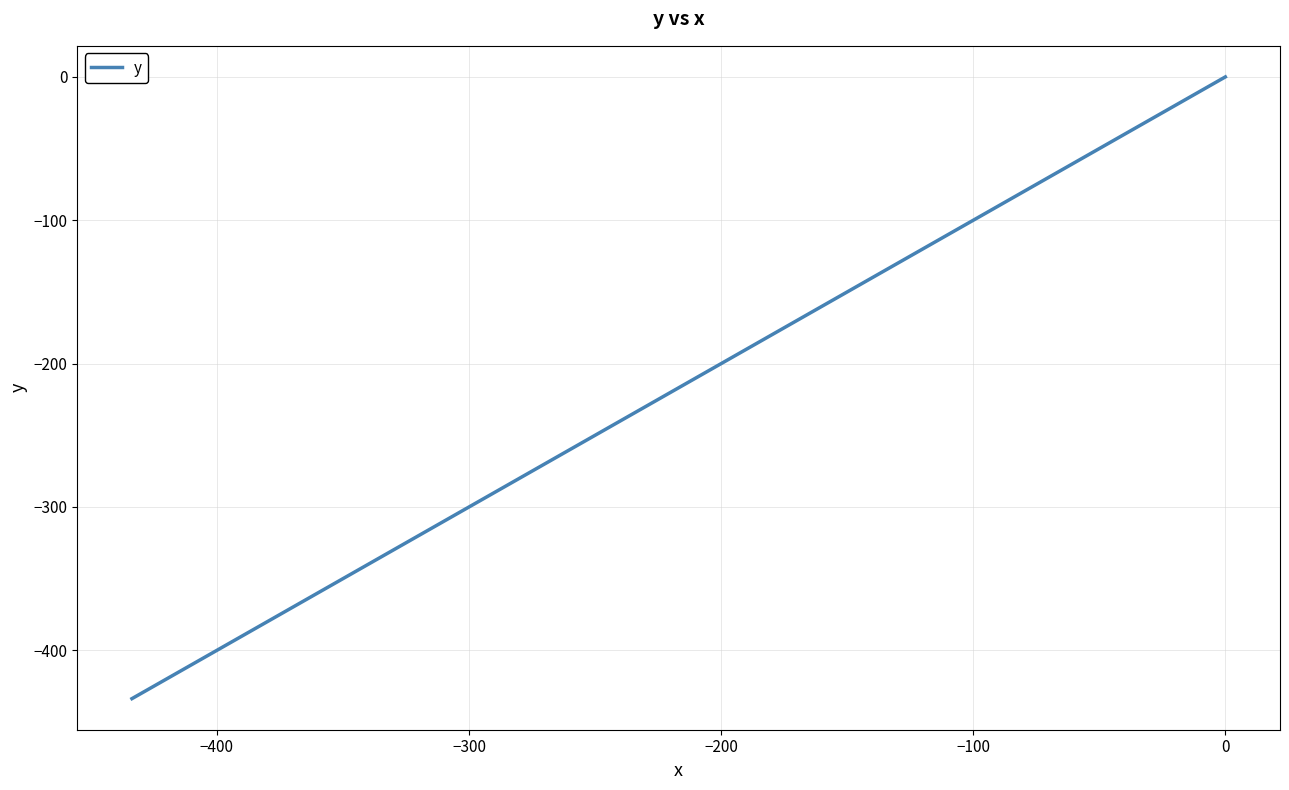

What is the sum of all values?

-8047.0